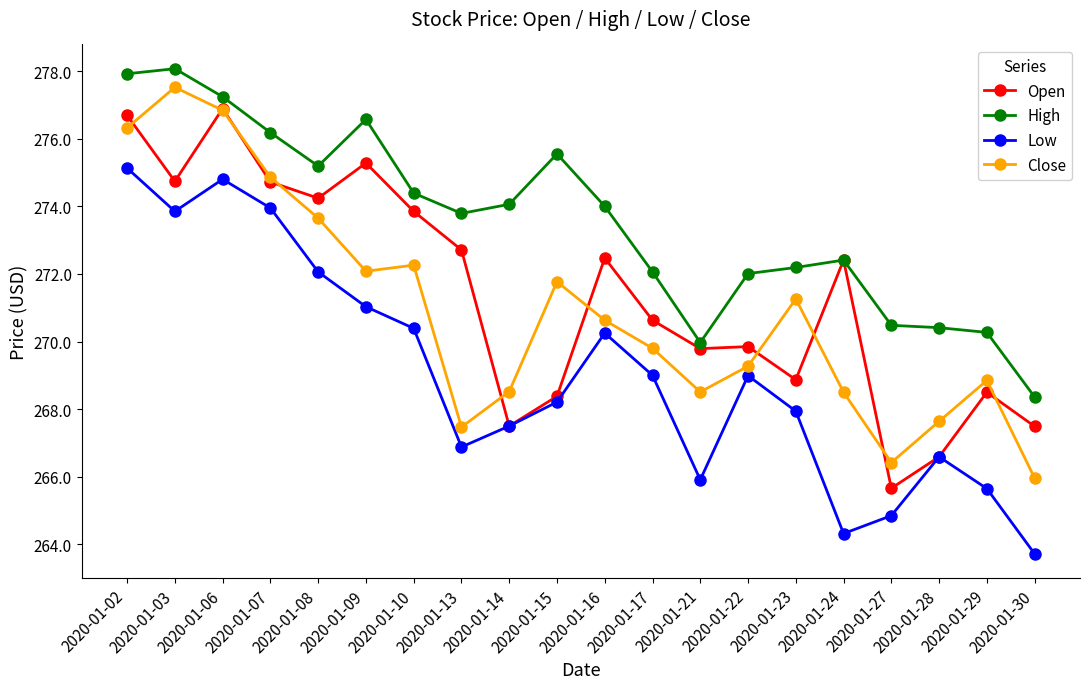

What is the average value of the Open series?

271.4